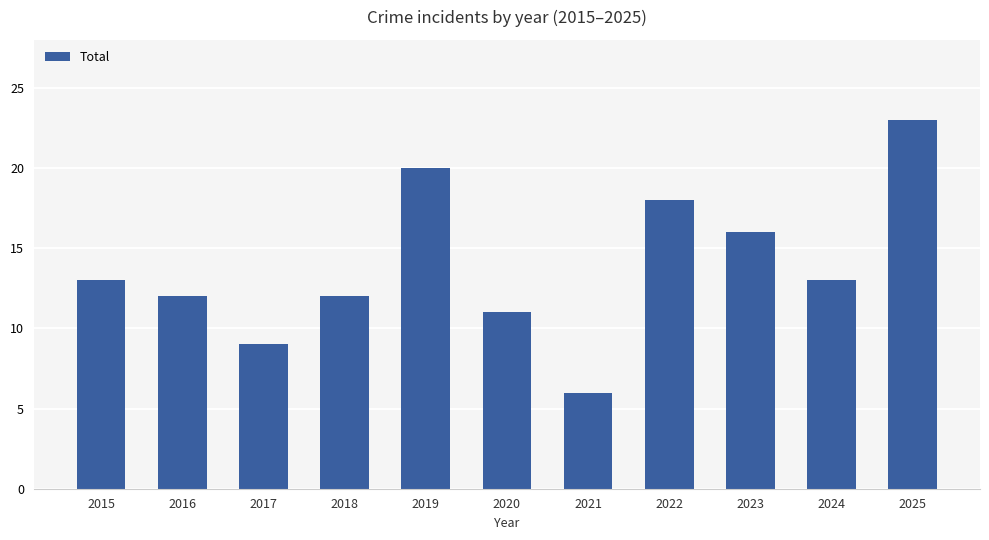

What is the difference between the second highest and minimum values?

14